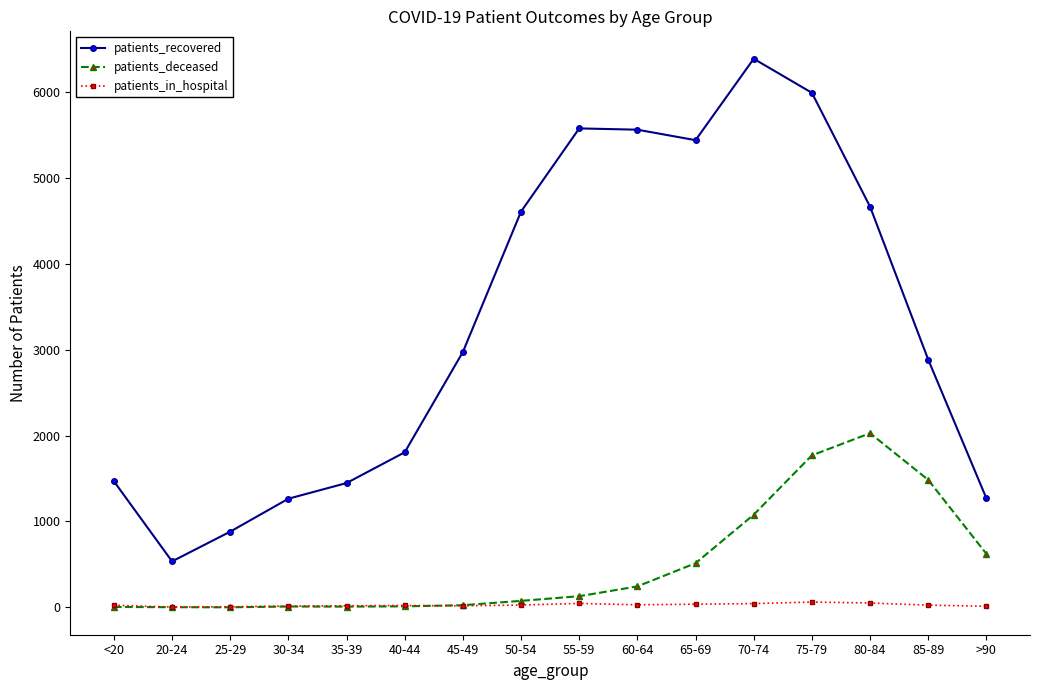

True or false: patients_deceased has more than 0 interior local peaks.

True